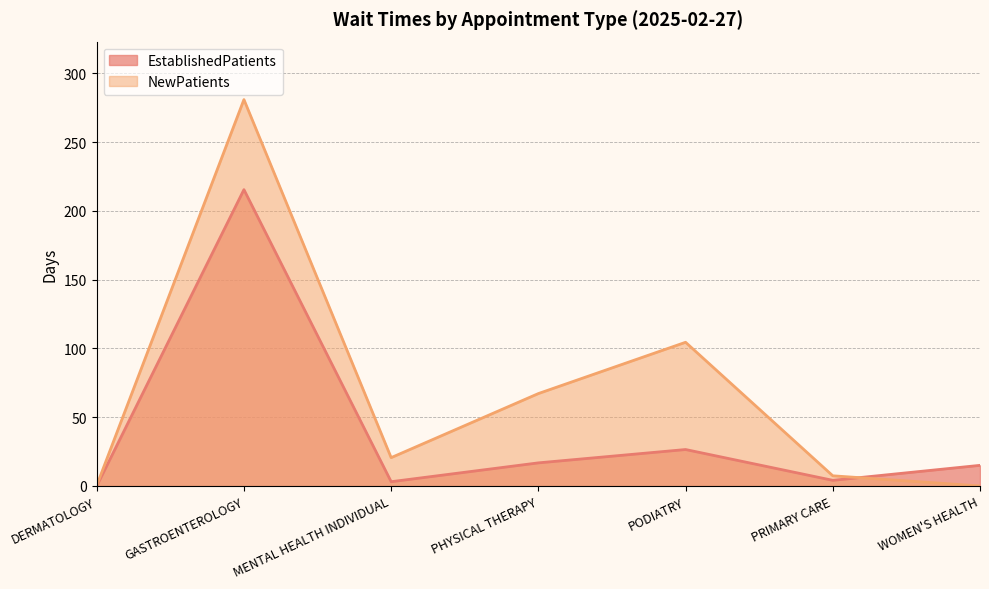

At which category does NewPatients reach its first local valley?

MENTAL HEALTH INDIVIDUAL